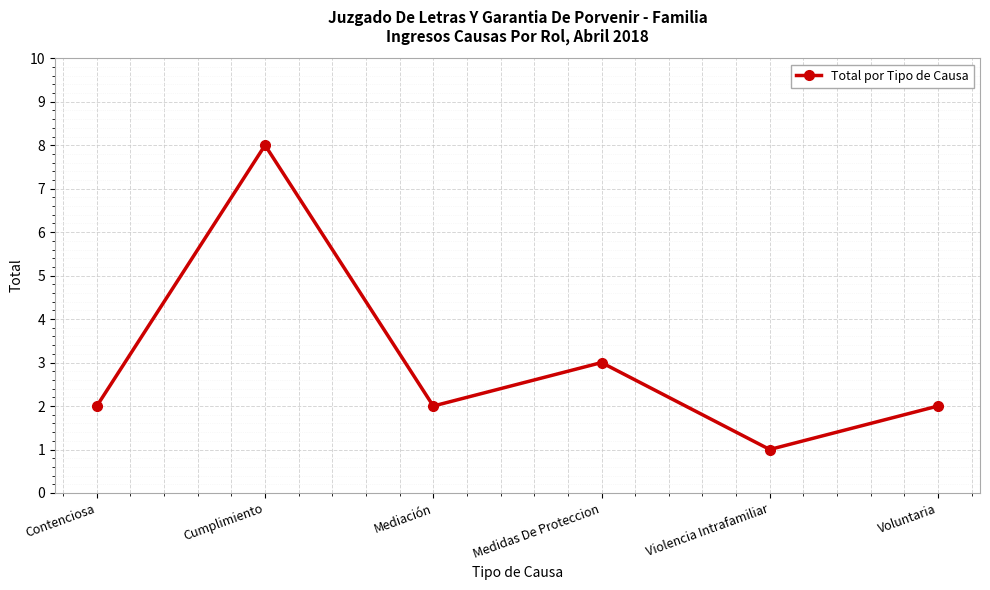

Between Violencia Intrafamiliar and Mediación, which is larger?

Mediación